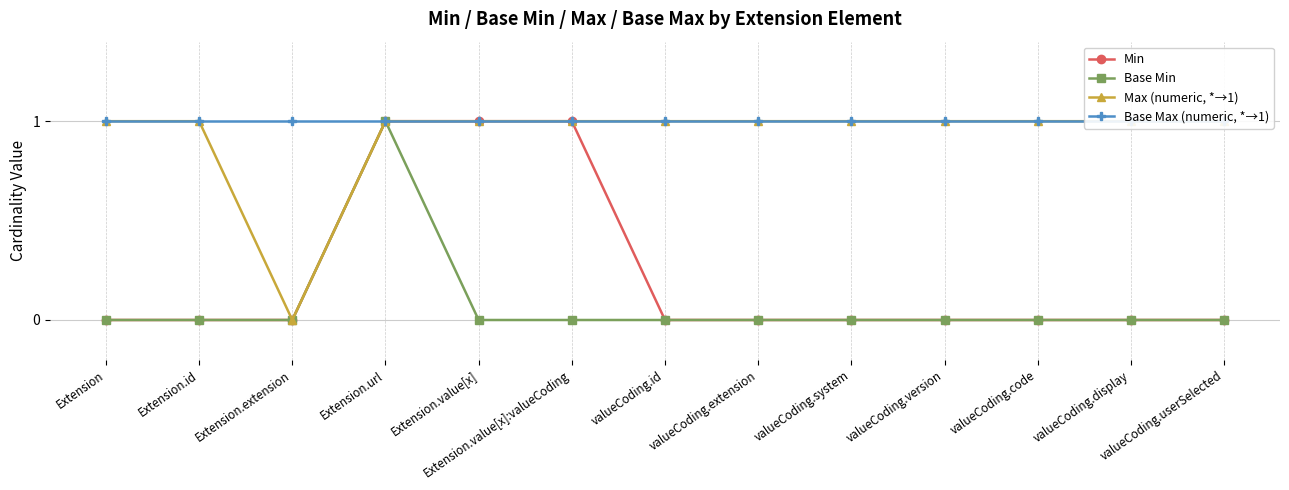

True or false: Min and Base Min cross at least once.

False